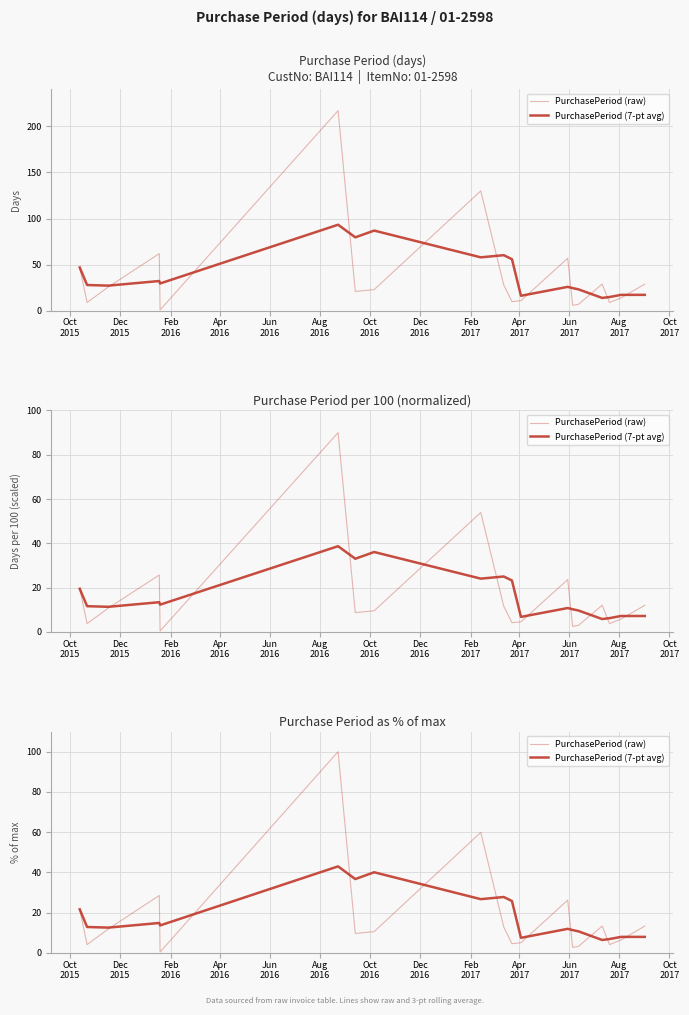

In PurchasePeriod (7-pt avg), how many points are lower than both neighbors (excluding endpoints)?

6